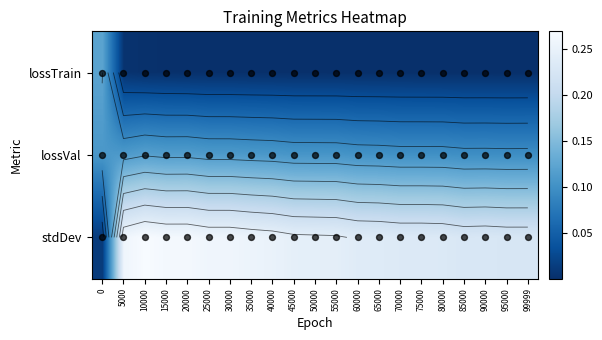

What is the sum of all lossVal values?

2.2